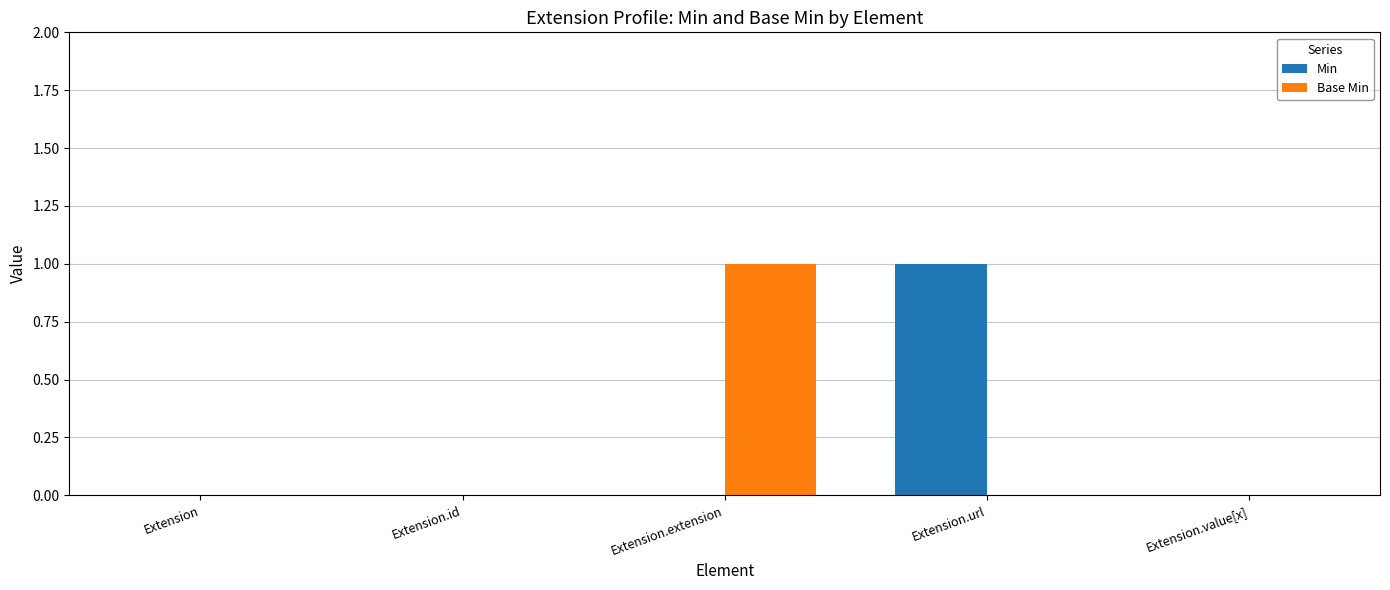

What is the sum of all Min values?

1